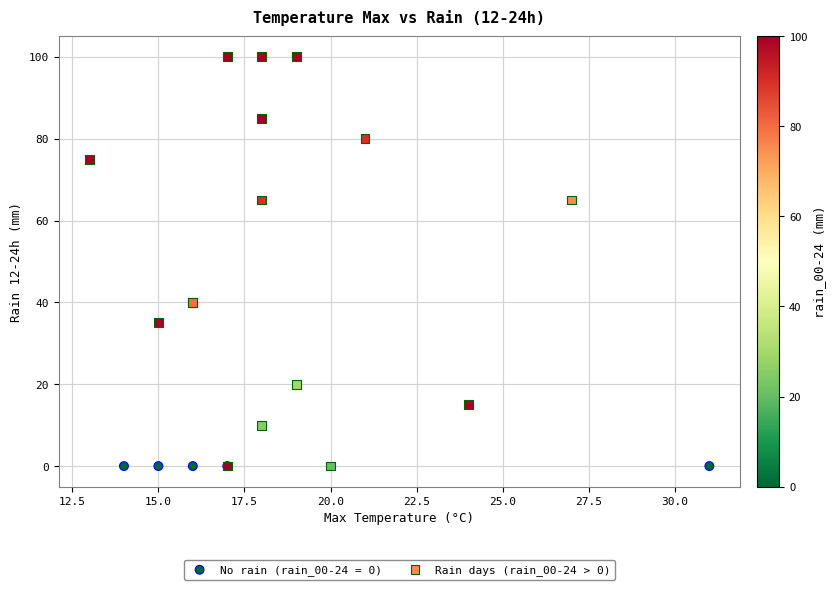

Which series reaches the maximum Y coordinate?

Rain days (rain_00-24 > 0)